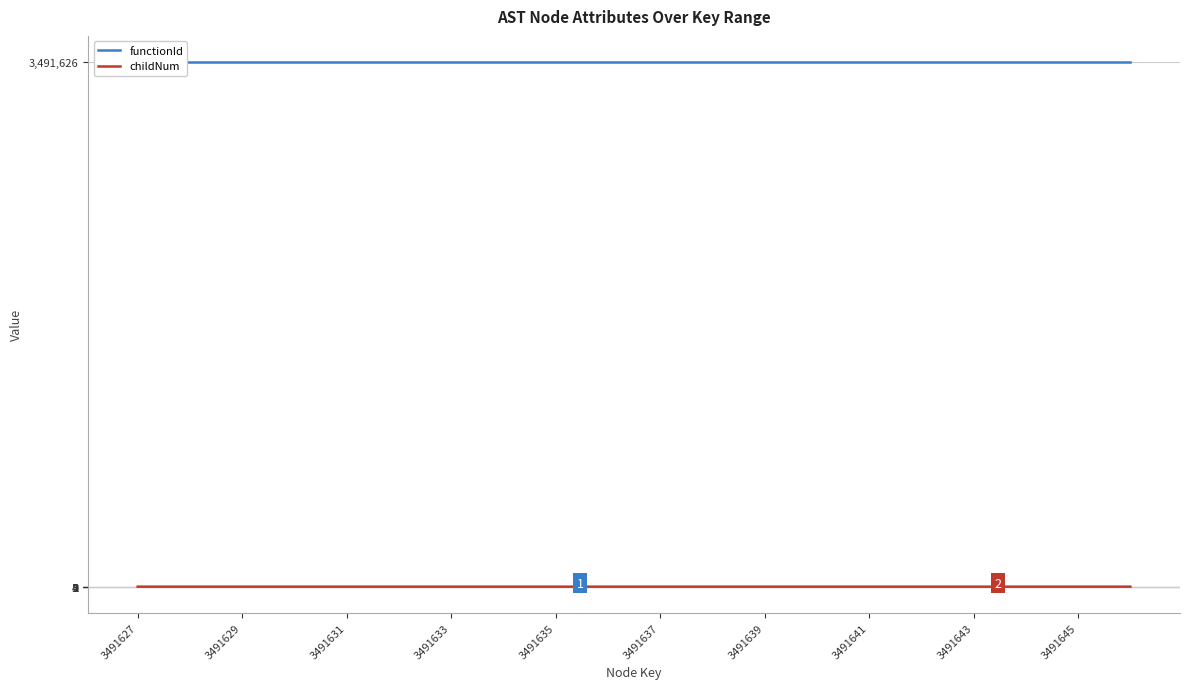

How many data points does each series have?

20